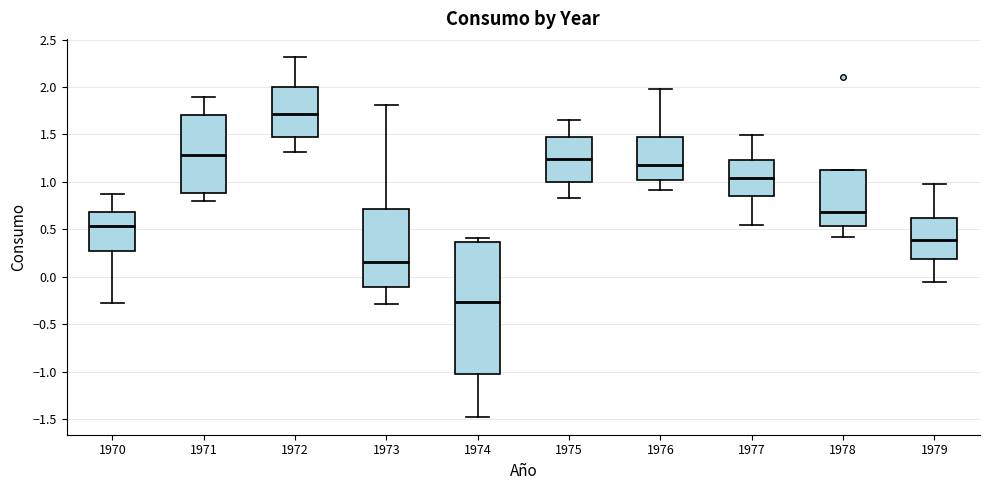

Which box's median line is the lowest?

1974